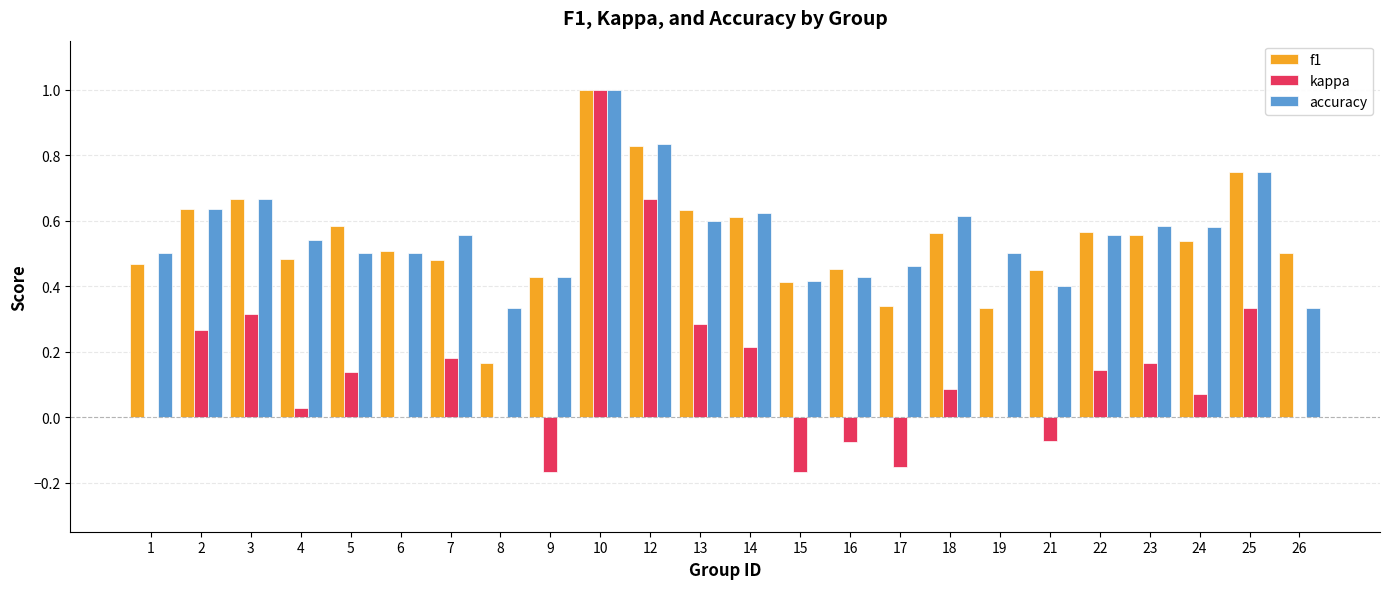

Is it true that kappa equals 0.1 at 25?

False